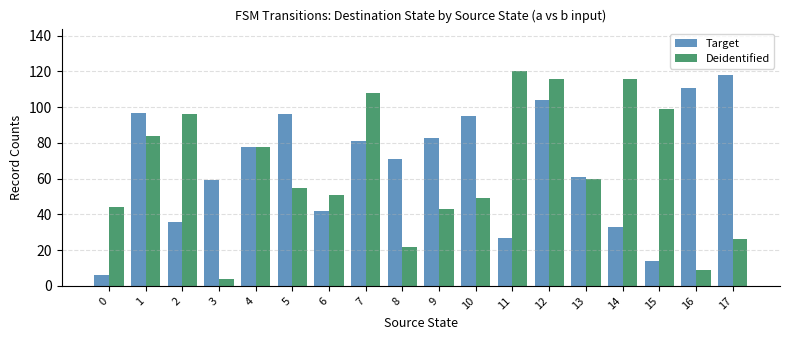

What is the value of the Target bar at the 2nd from the left?

97